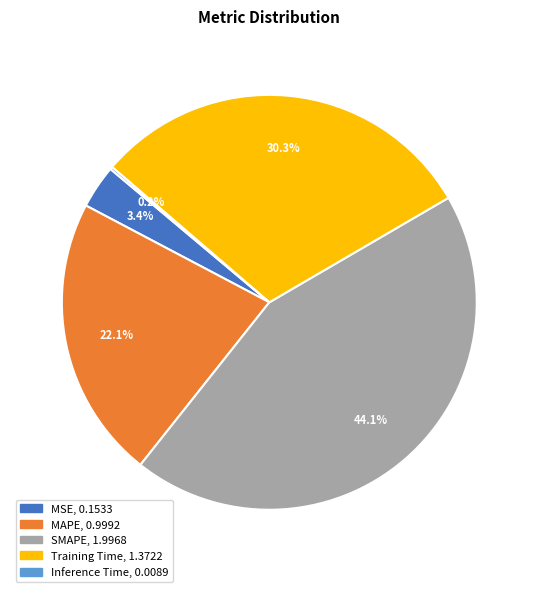

Which category has the biggest portion of the pie?

SMAPE